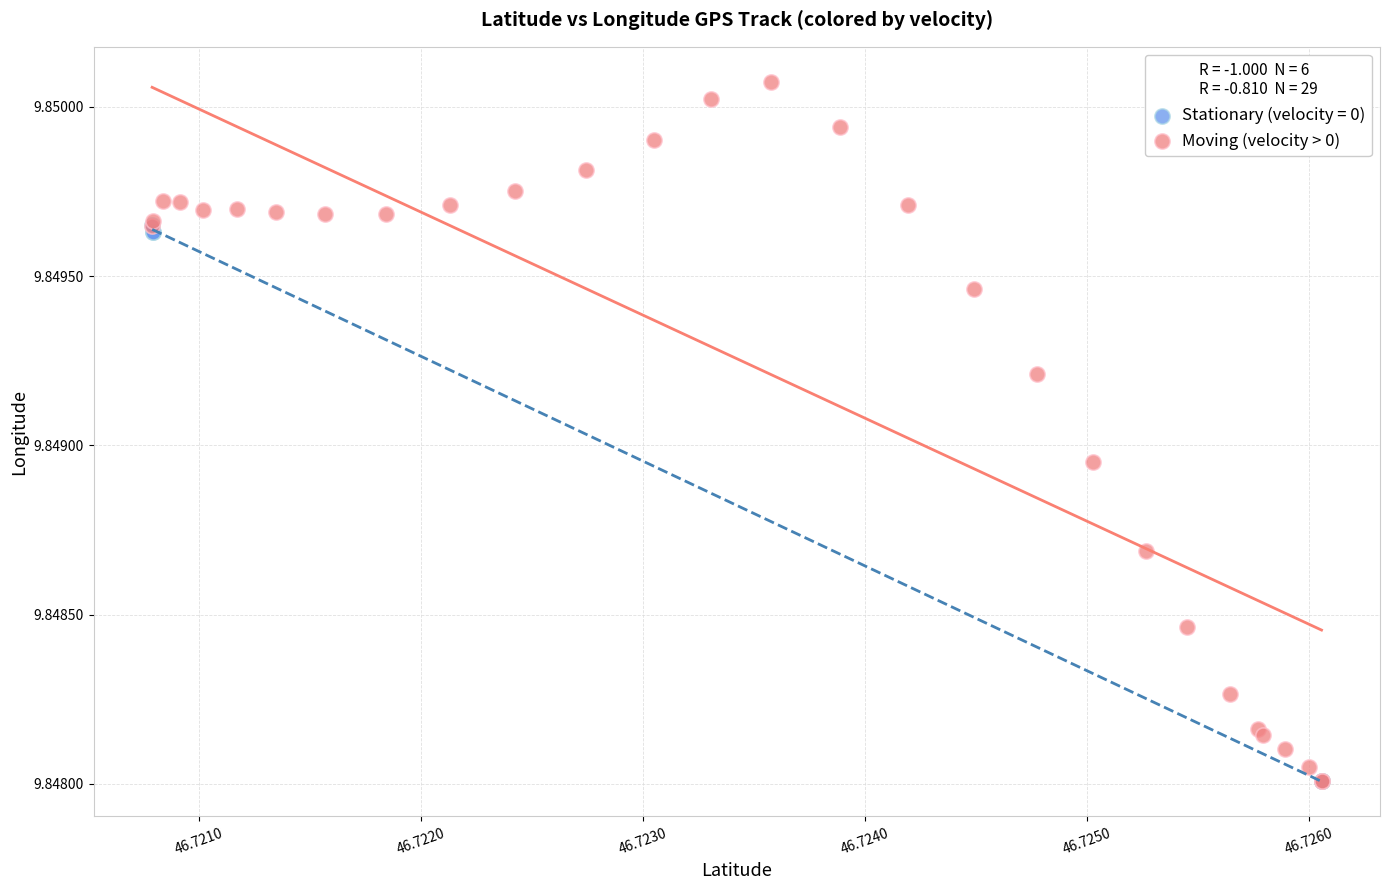

Which series has the largest Y range (max minus min)?

Moving (velocity > 0)